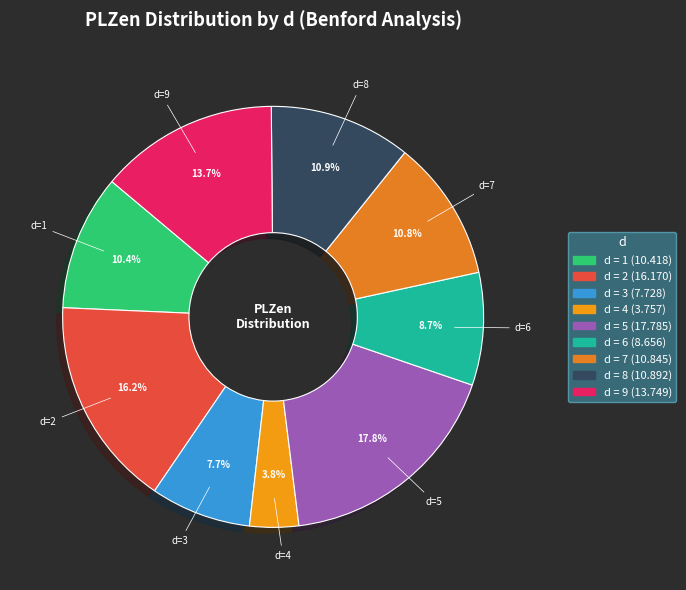

Count the number of slices in the pie.

9